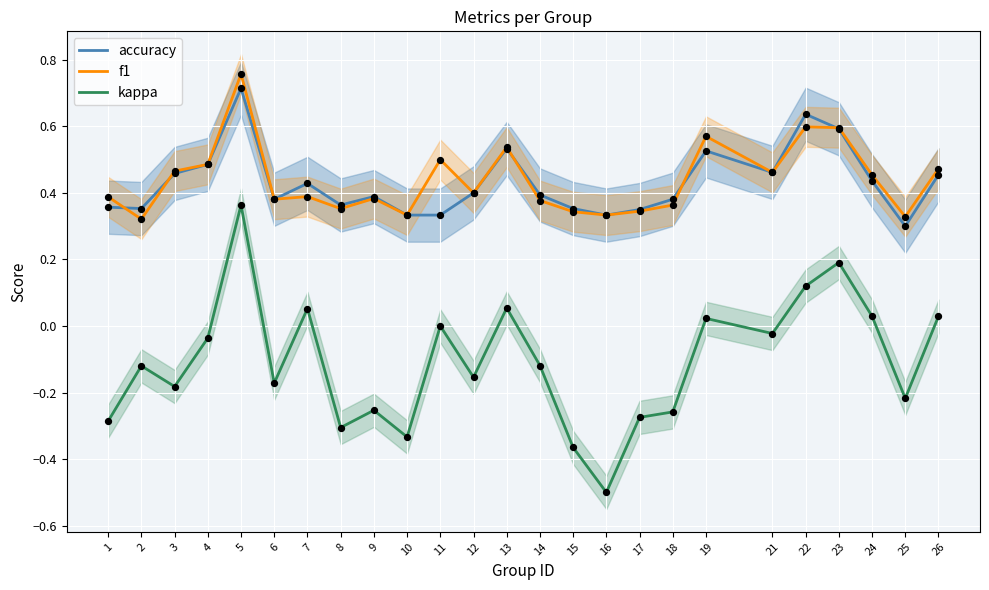

Which series has the widest spread of Y values?

kappa